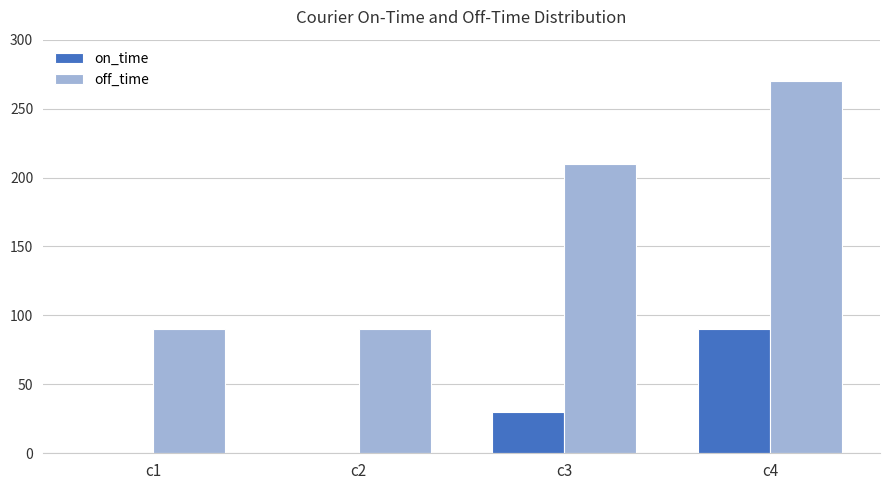

Which series has the largest total across all categories?

off_time